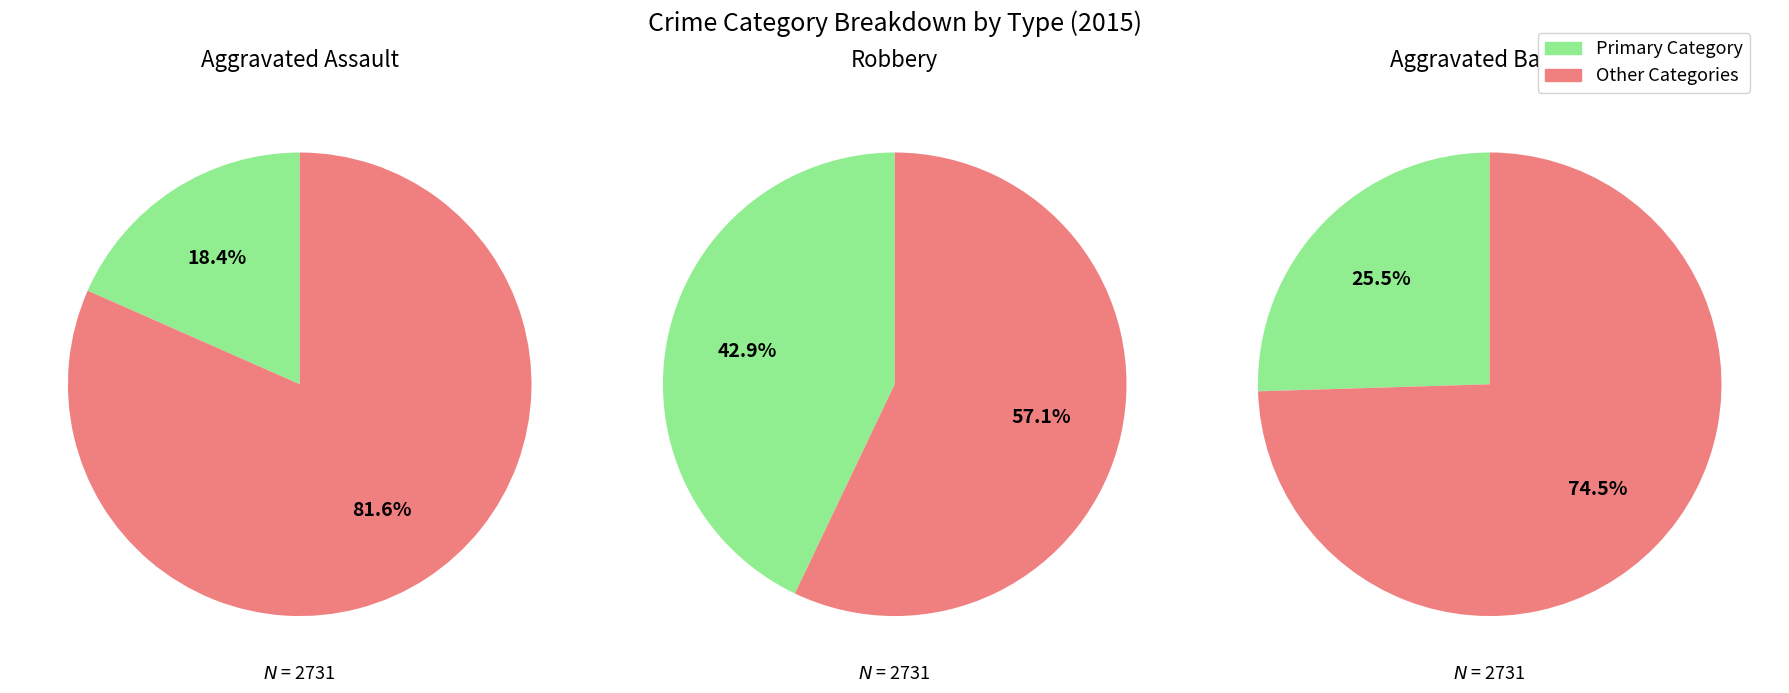

True or false: Robbery accounts for 56% of the total.

False